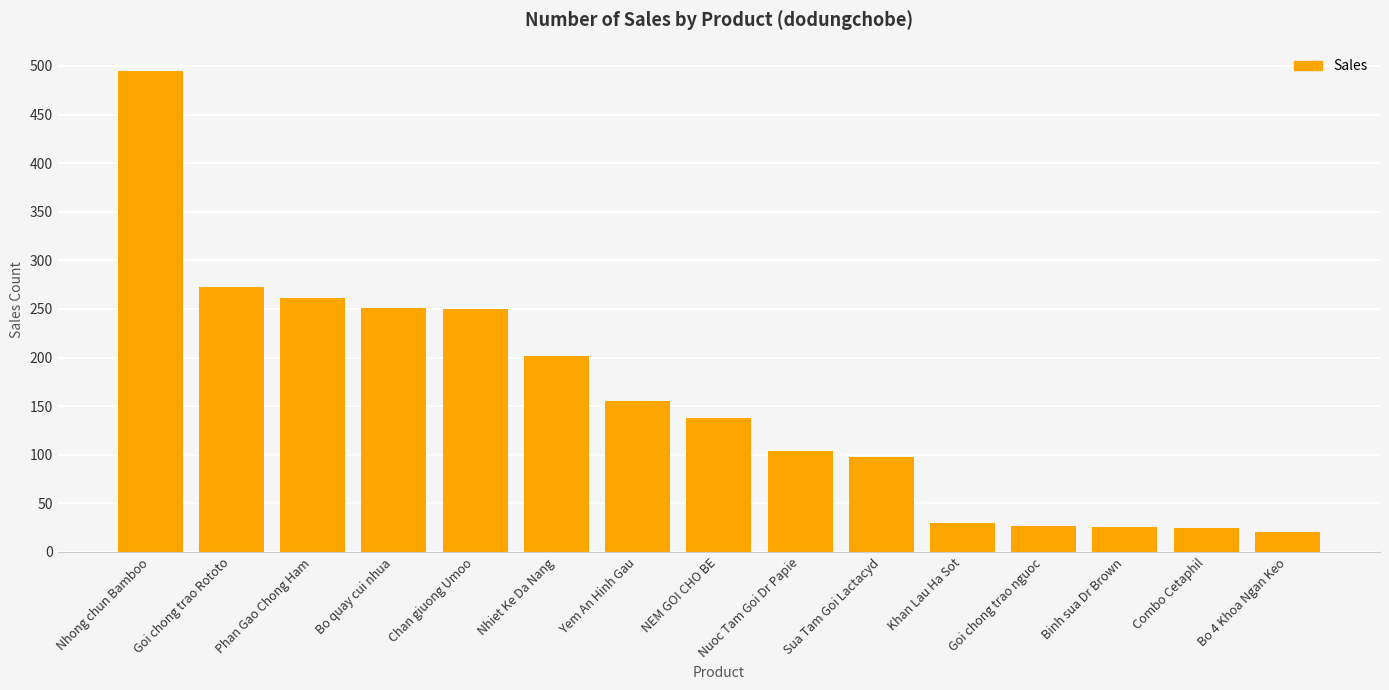

Read the value at Sua Tam Goi Lactacyd, to the nearest 5.

100